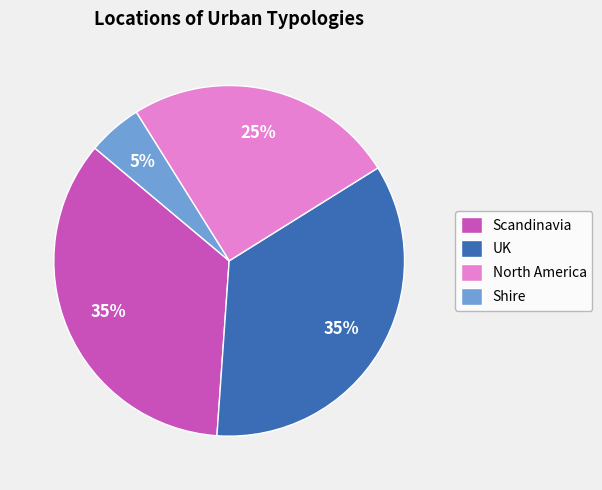

Which category has the smallest portion of the pie?

Shire